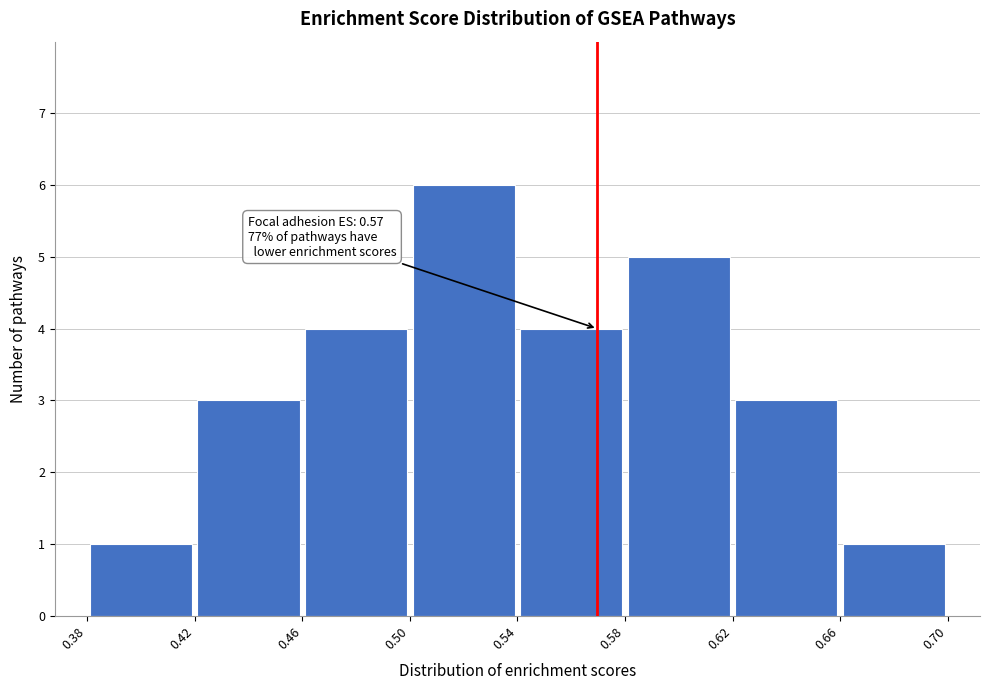

Which range on the x-axis has the tallest bar?

0.50 to 0.54